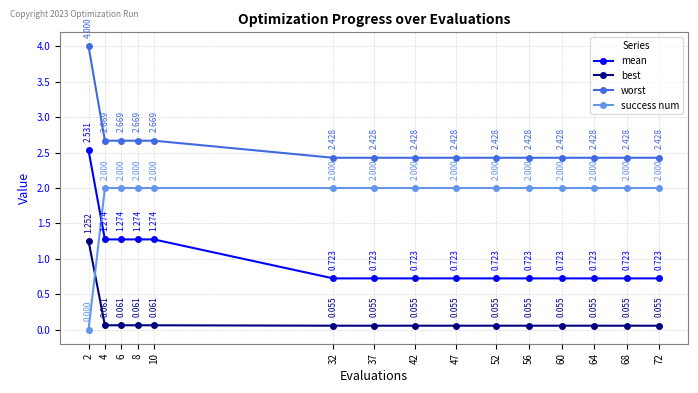

At 42, list the series in order from largest to smallest.

worst, success num, mean, best